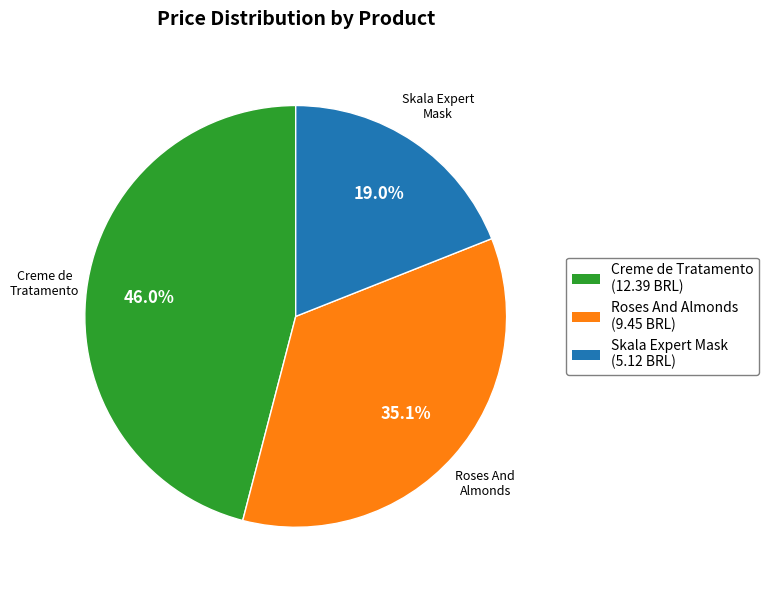

Is there any slice that represents more than half of the pie?

No